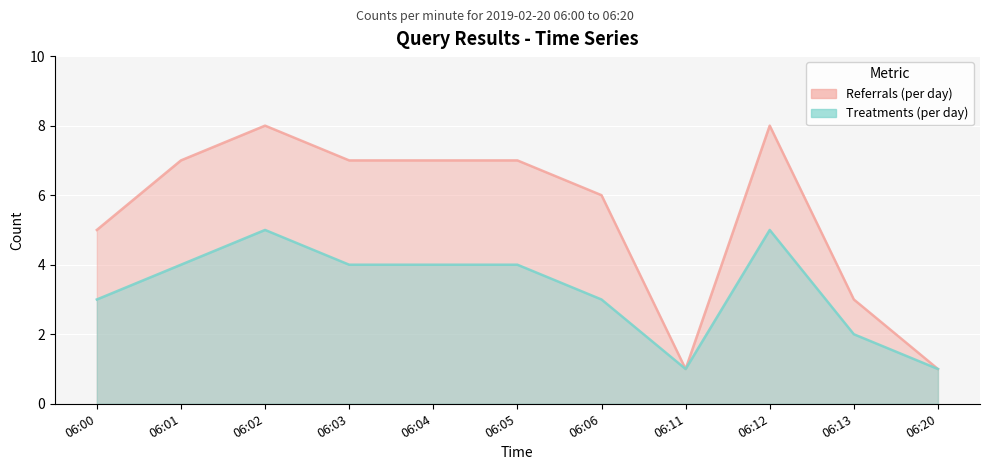

The Treatments (per day) series shows 2 at 06:01. True or false?

False